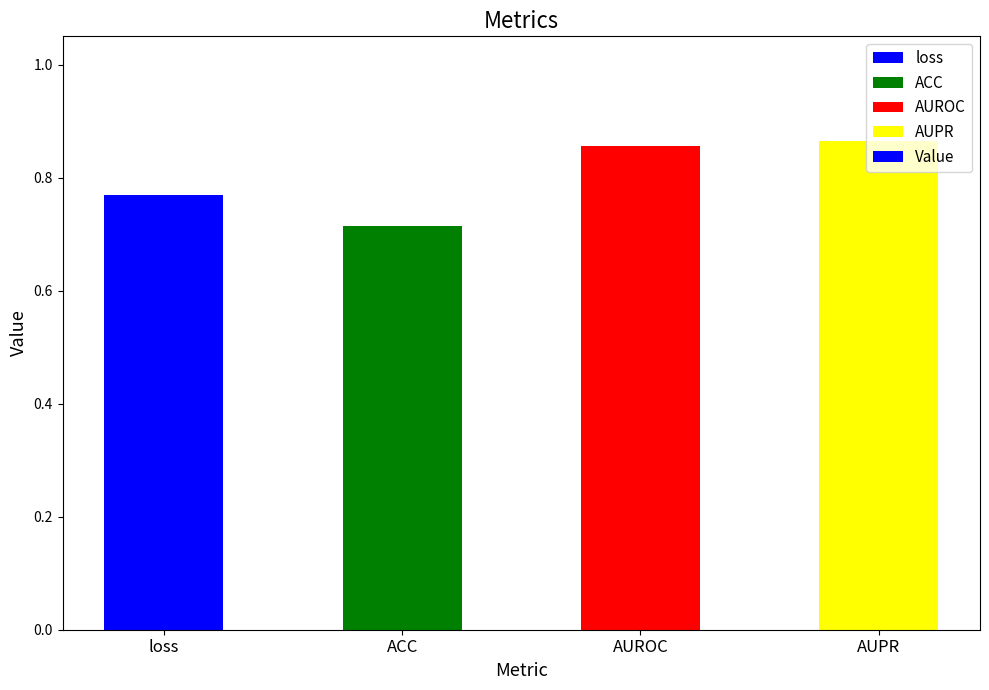

At which label is the value closest to 0?

ACC